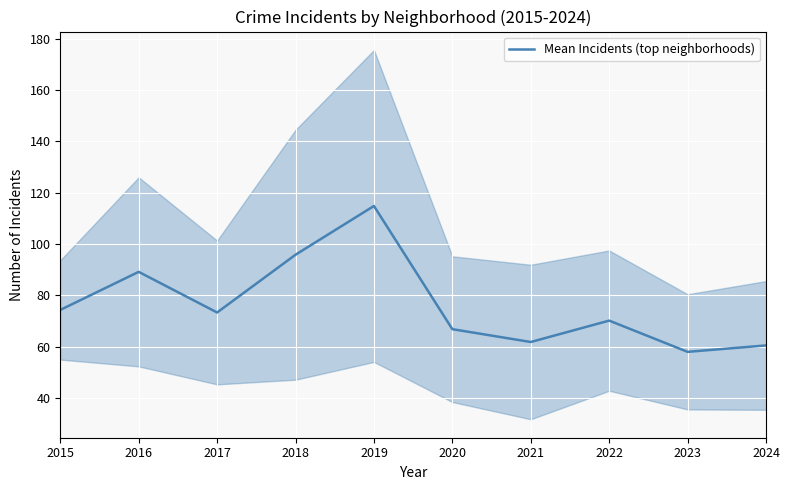

How many data points are above 73?

5